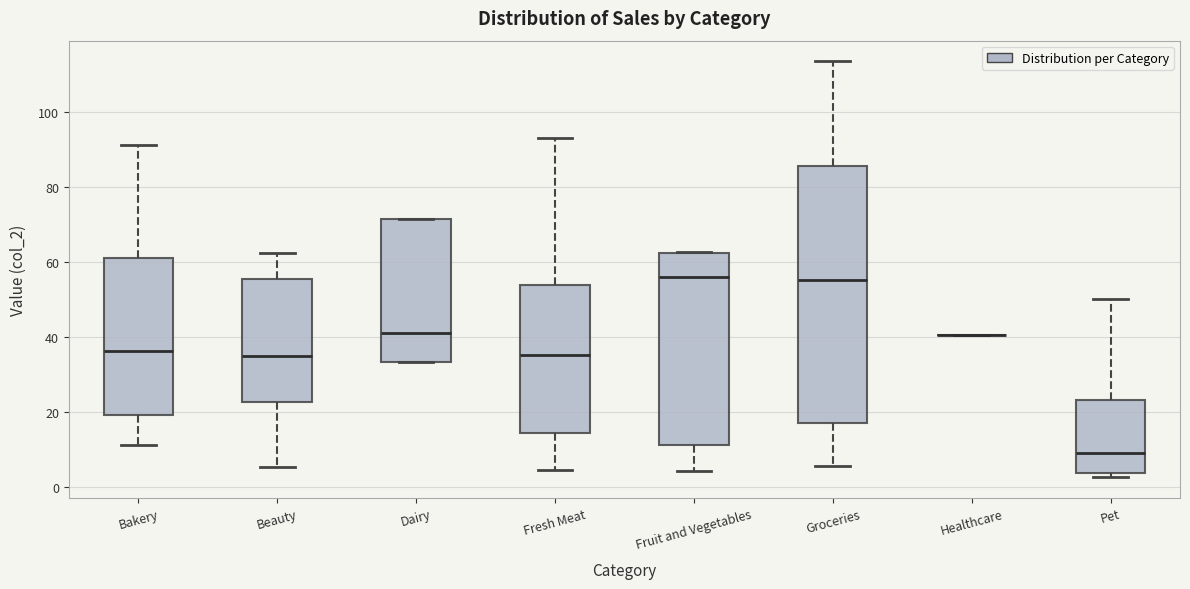

Reading left to right, transcribe this box plot: for each box, give where its median line is, the range the box spans, and where its two whiskers end, as read against the y-axis. The values are not printed on the chart, so give them approximately, as read against the axis.

Bakery: median 36, box 20 to 62, whiskers 12 to 92
Beauty: median 34, box 22 to 56, whiskers 6 to 62
Dairy: median 42, box 34 to 72, whiskers 34 to 72
Fresh Meat: median 36, box 14 to 54, whiskers 4 to 94
Fruit and Vegetables: median 56, box 12 to 62, whiskers 4 to 62
Groceries: median 56, box 18 to 86, whiskers 6 to 114
Healthcare: box collapsed to a line at 40, whiskers 40 to 40
Pet: median 10, box 4 to 24, whiskers 2 to 50